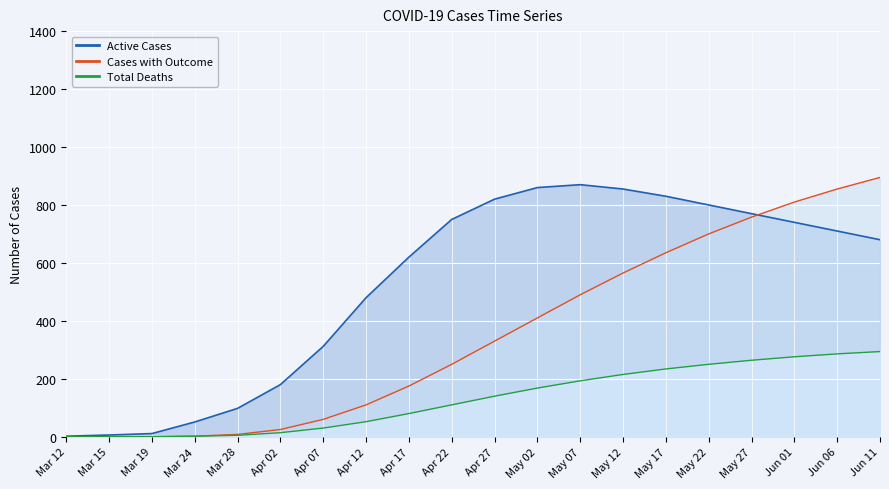

At how many categories does at least one series exceed 886?

1